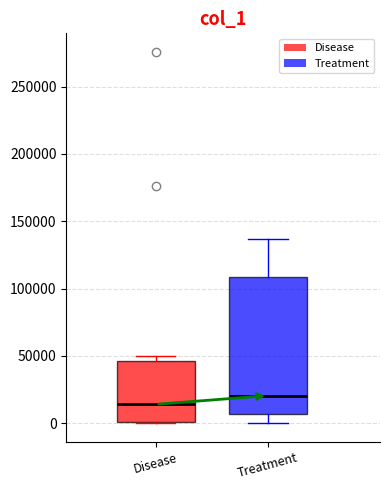

Reading left to right, transcribe this box plot: for each box, give where its median line is, the range the box spans, and where its two whiskers end, as read against the y-axis. The values are not printed on the chart, so give them approximately, as read against the axis.

Disease: median 15000, box 0 to 45000, whiskers 0 to 50000
Treatment: median 20000, box 5000 to 110000, whiskers 0 to 135000